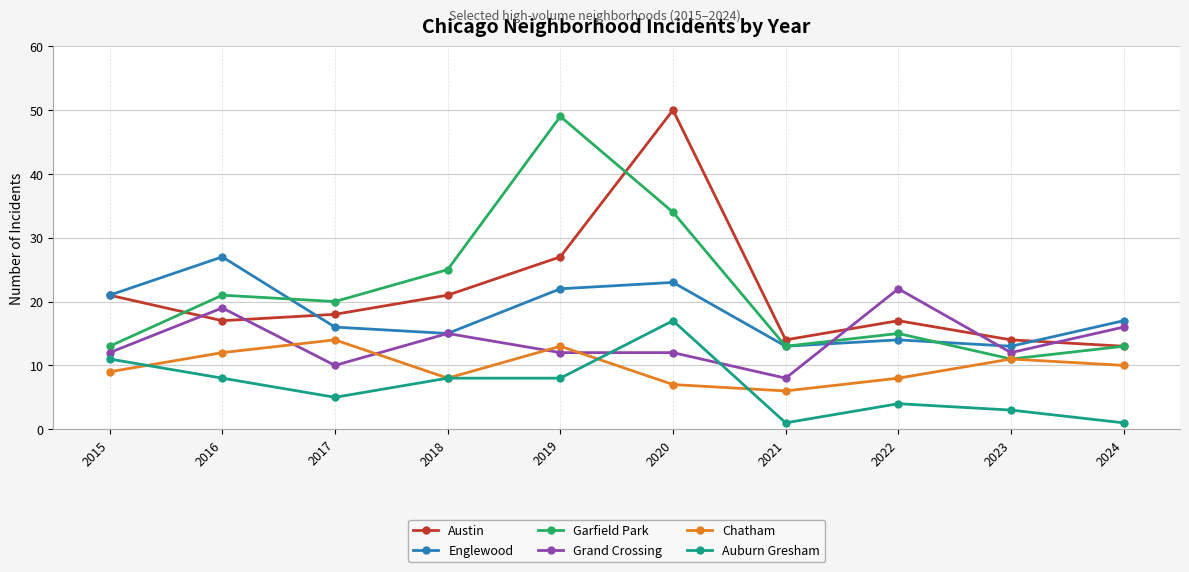

How many lines are shown in the chart?

6